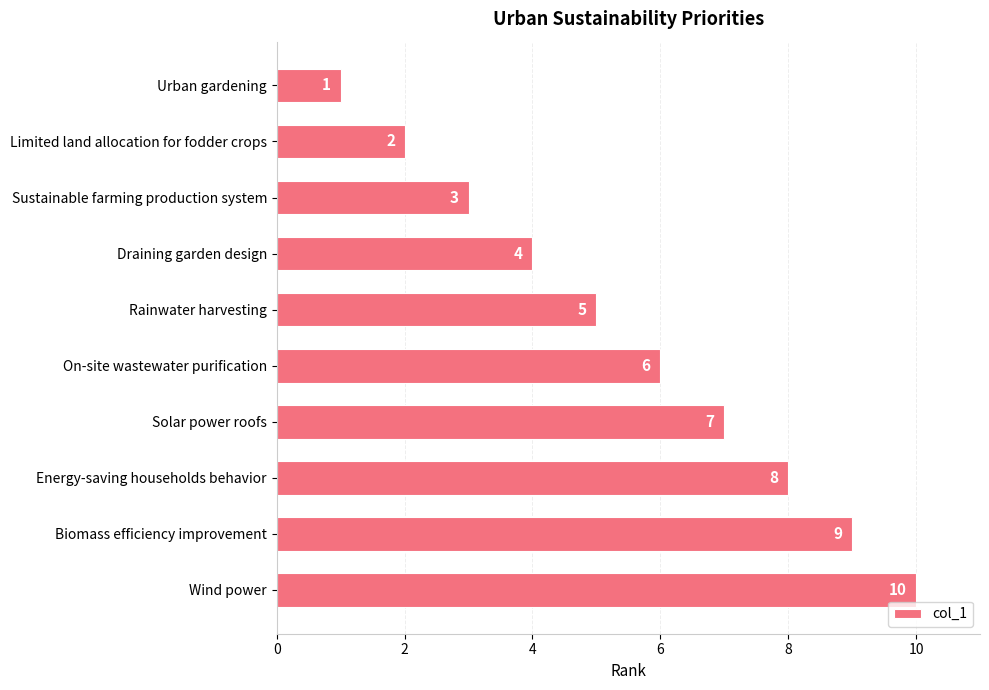

How many data points are less than 6?

5